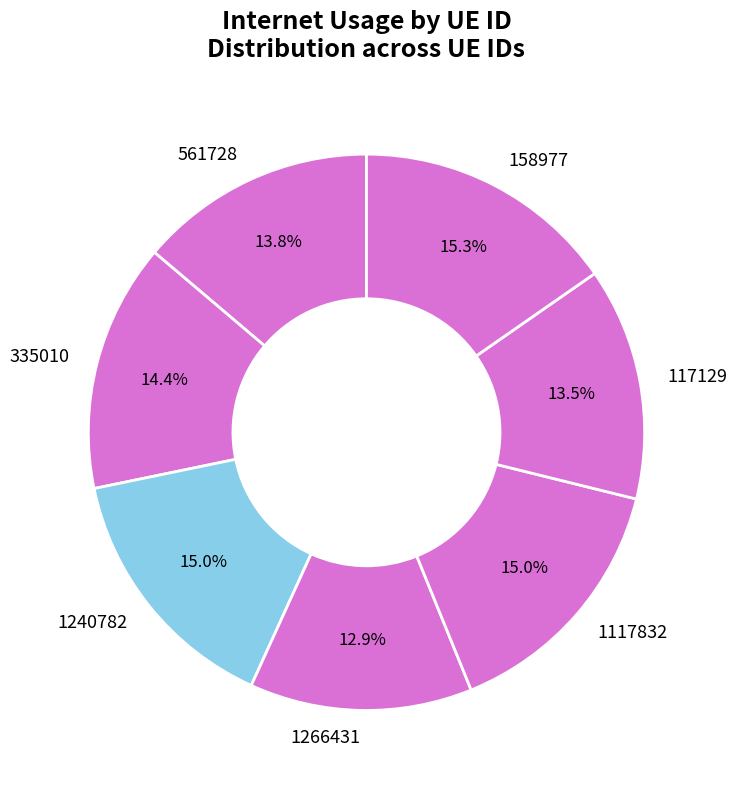

True or false: 117129 accounts for 27% of the total.

False